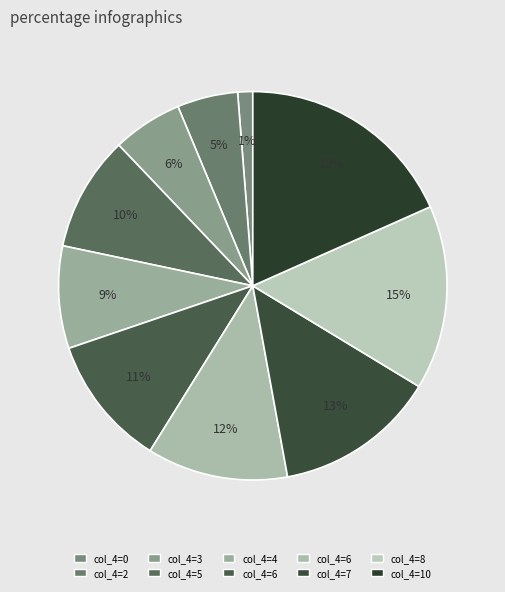

How many slices are in this pie chart?

10